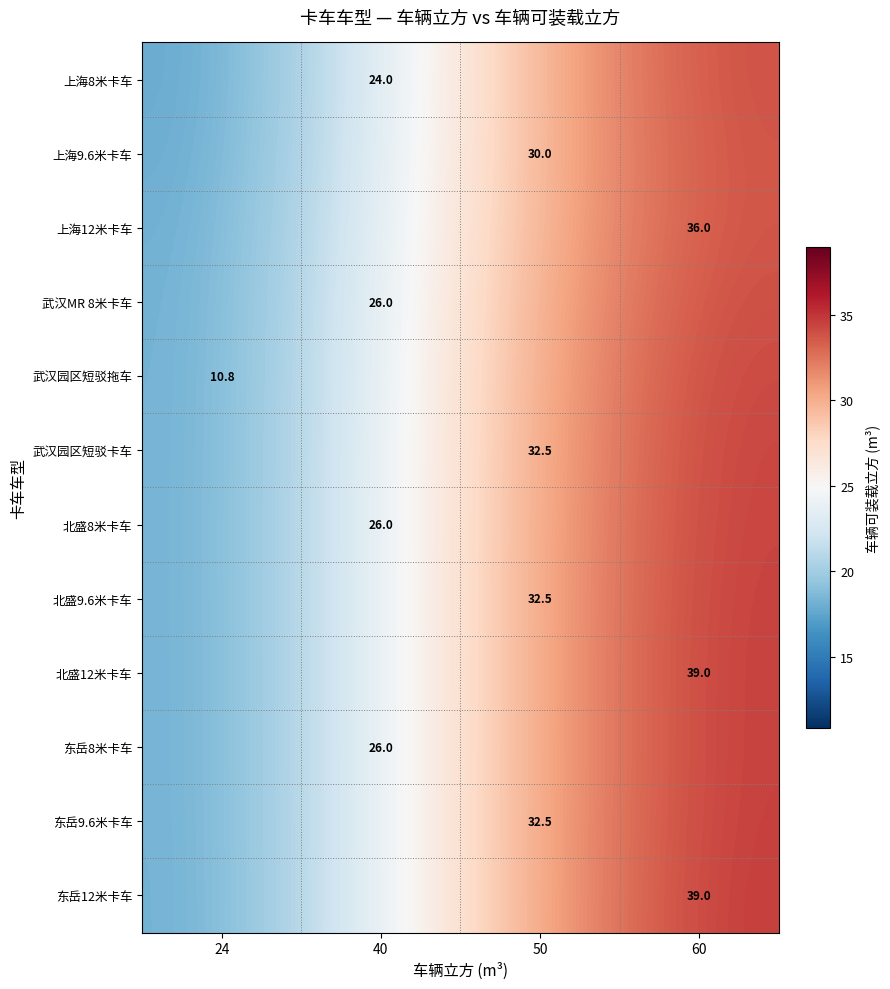

Which series has the largest total across all categories?

东岳12米卡车